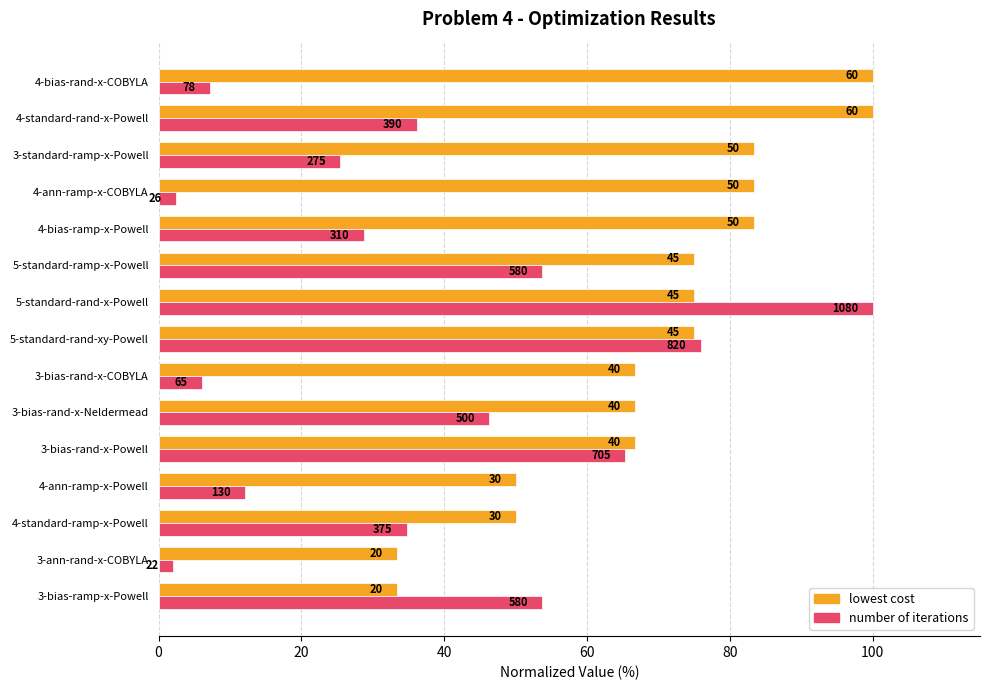

What are all the series names shown in the legend?

lowest cost, number of iterations